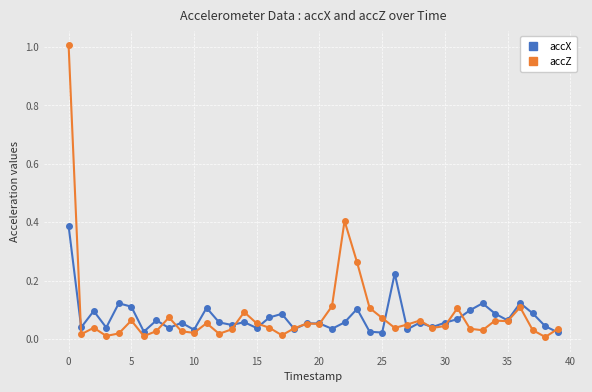

List the series in order of their peak value, highest first.

accZ, accX